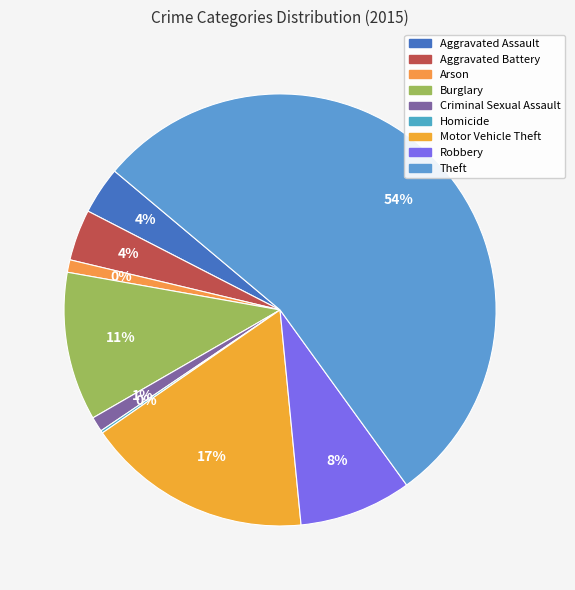

To the nearest percent, what is the average slice percentage?

11%